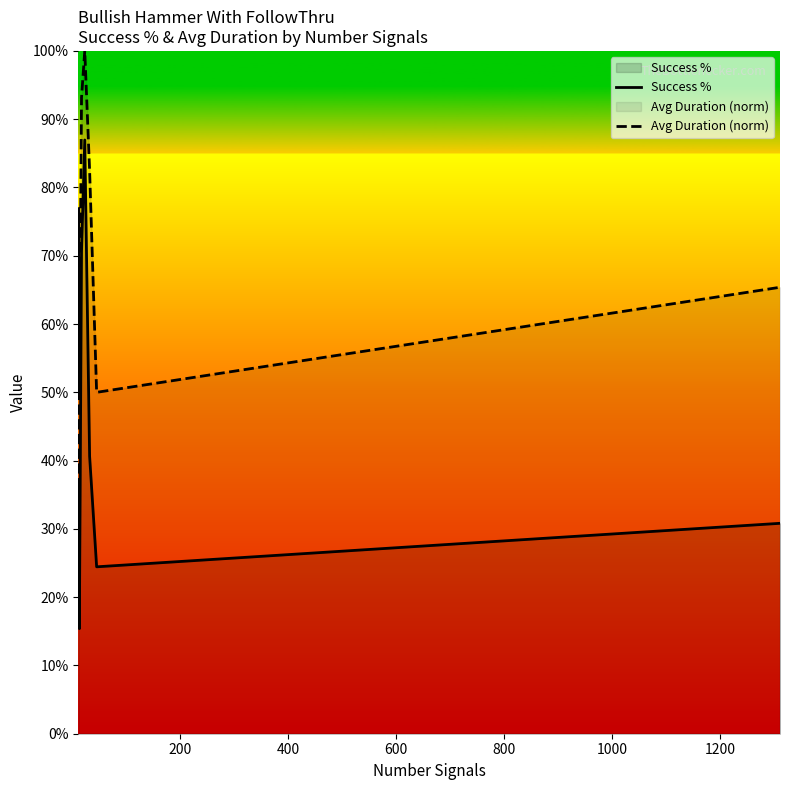

True or false: Avg Duration (norm) has more than 0 points higher than both neighbors.

True